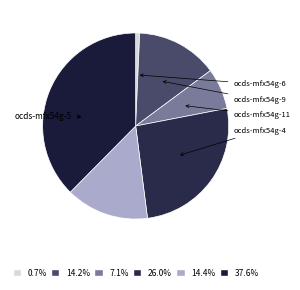

How many segments does this pie chart have?

6